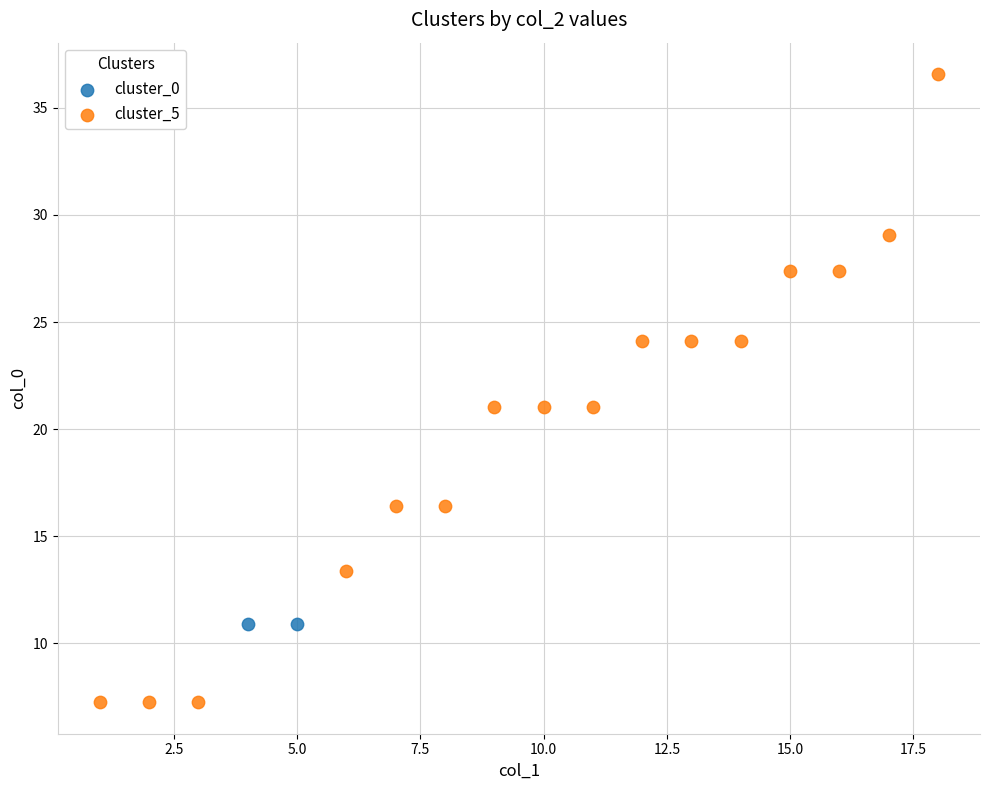

What are all the series names shown in the legend?

cluster_0, cluster_5